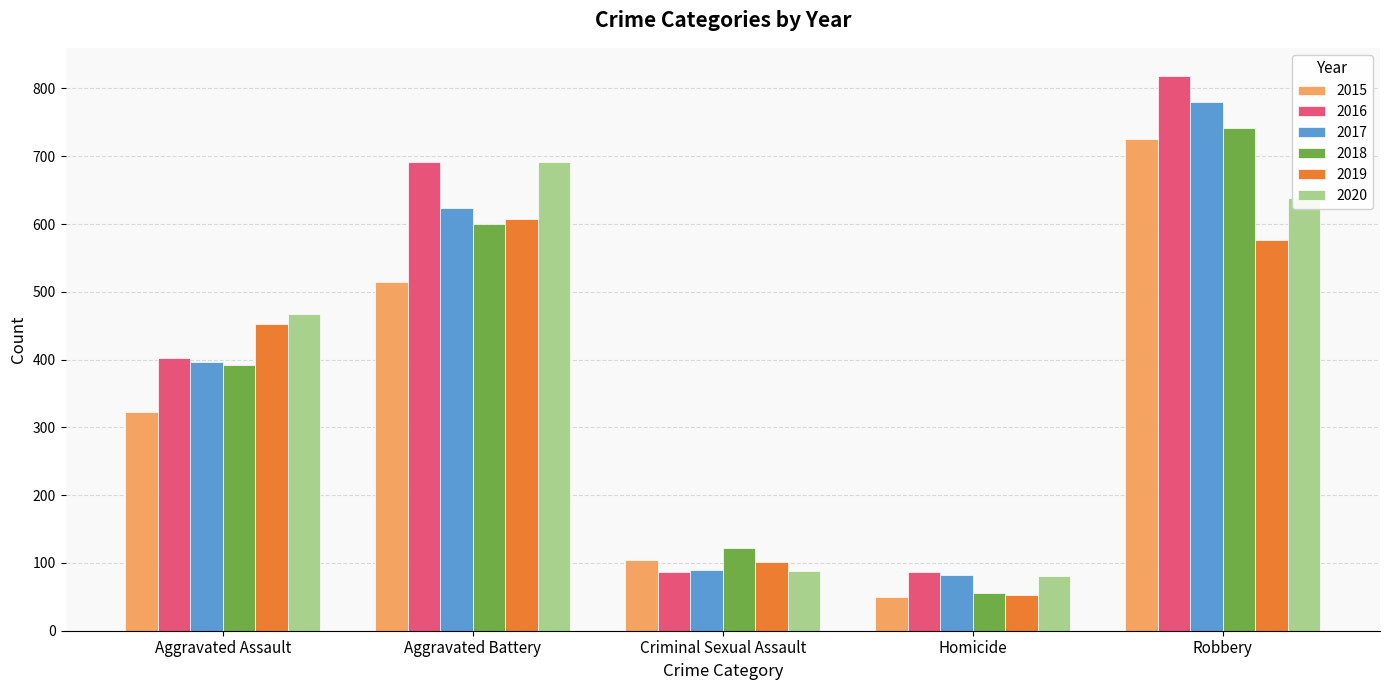

Rank the categories by 2019 value from highest to lowest.

Aggravated Battery, Robbery, Aggravated Assault, Criminal Sexual Assault, Homicide